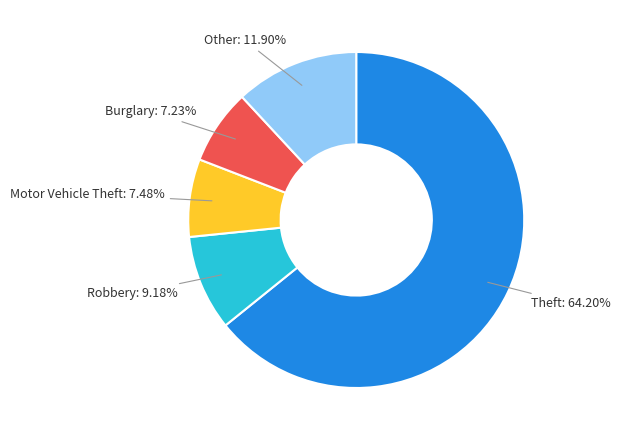

Does any single category account for the majority?

Yes